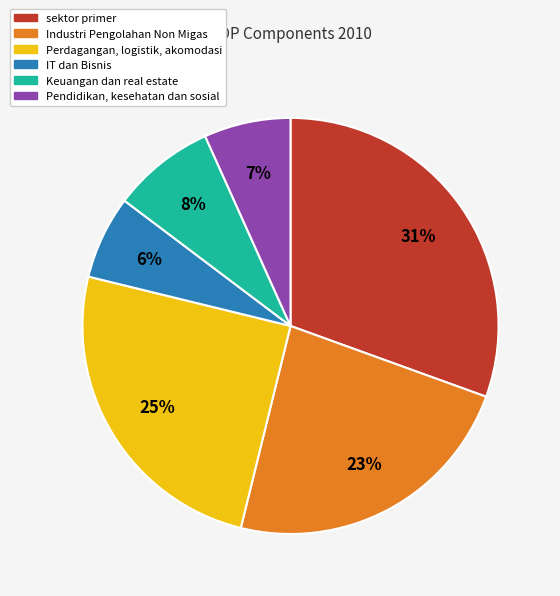

To the nearest percent, what is the combined percentage of IT dan Bisnis and sektor primer?

37%